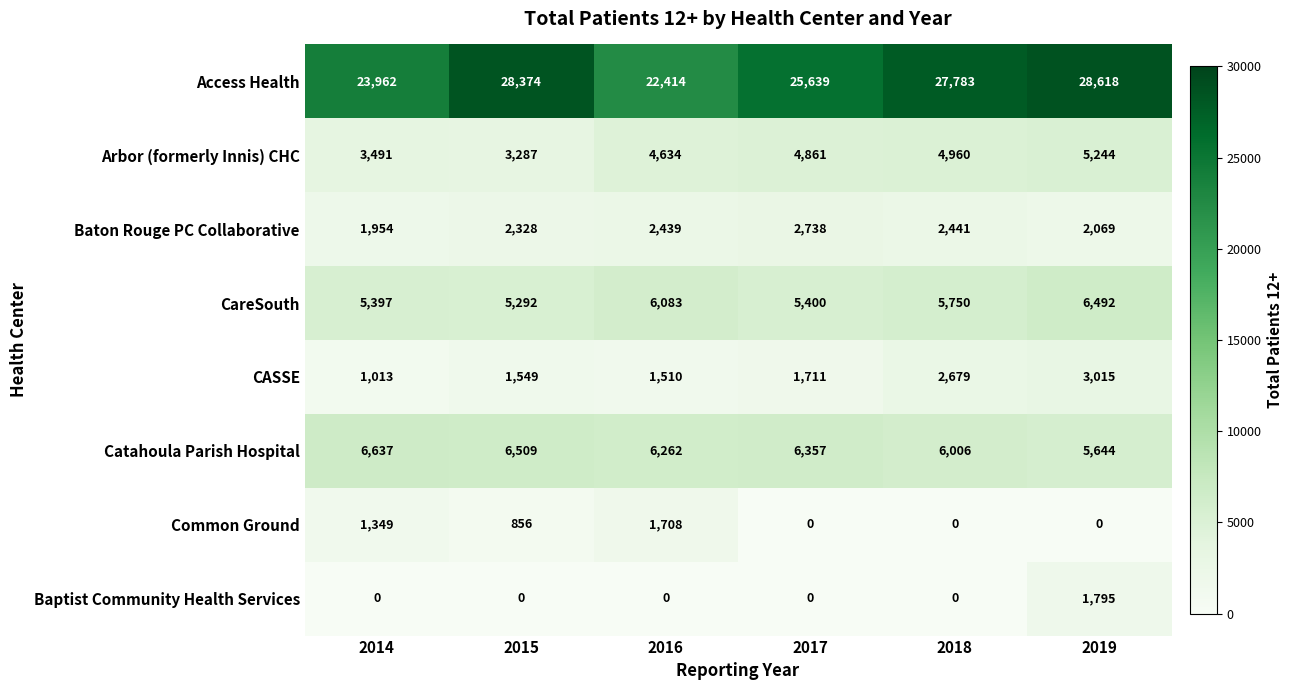

True or false: Common Ground has a value of -1009 at 2017.

False